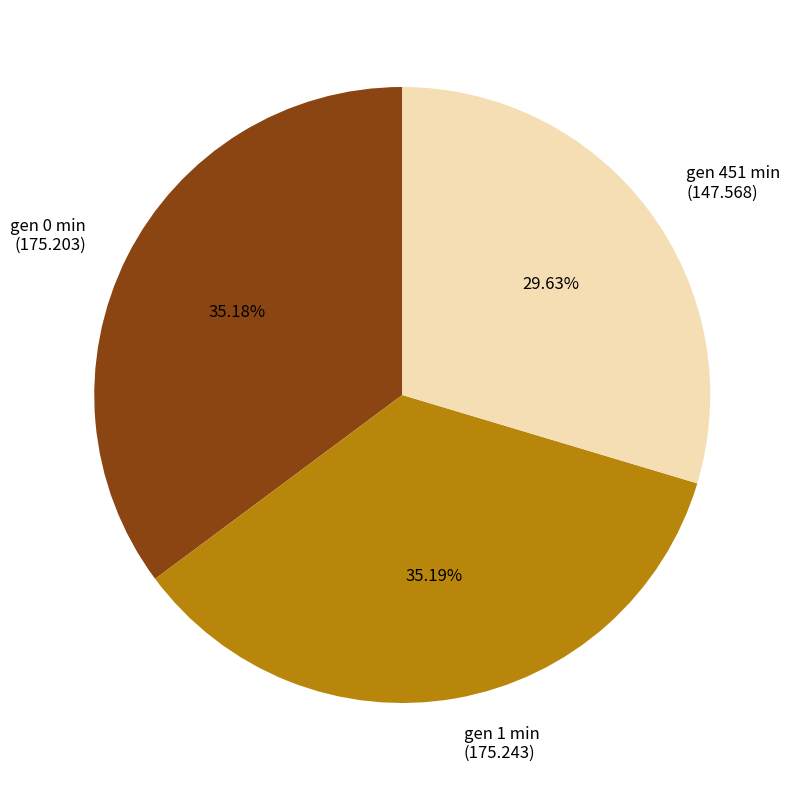

Do gen 0 min (175.203) and gen 451 min (147.568) together represent more than half of the pie?

Yes